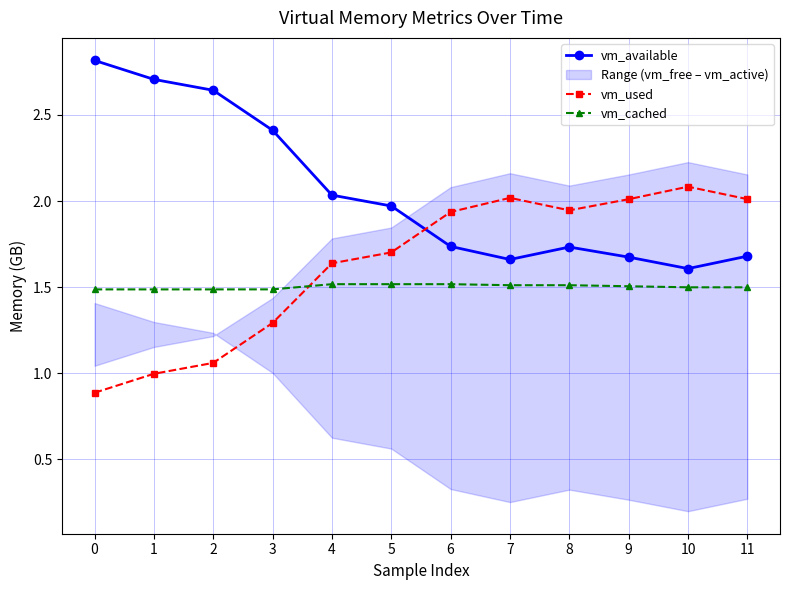

Which series has the largest total across all categories?

vm_available